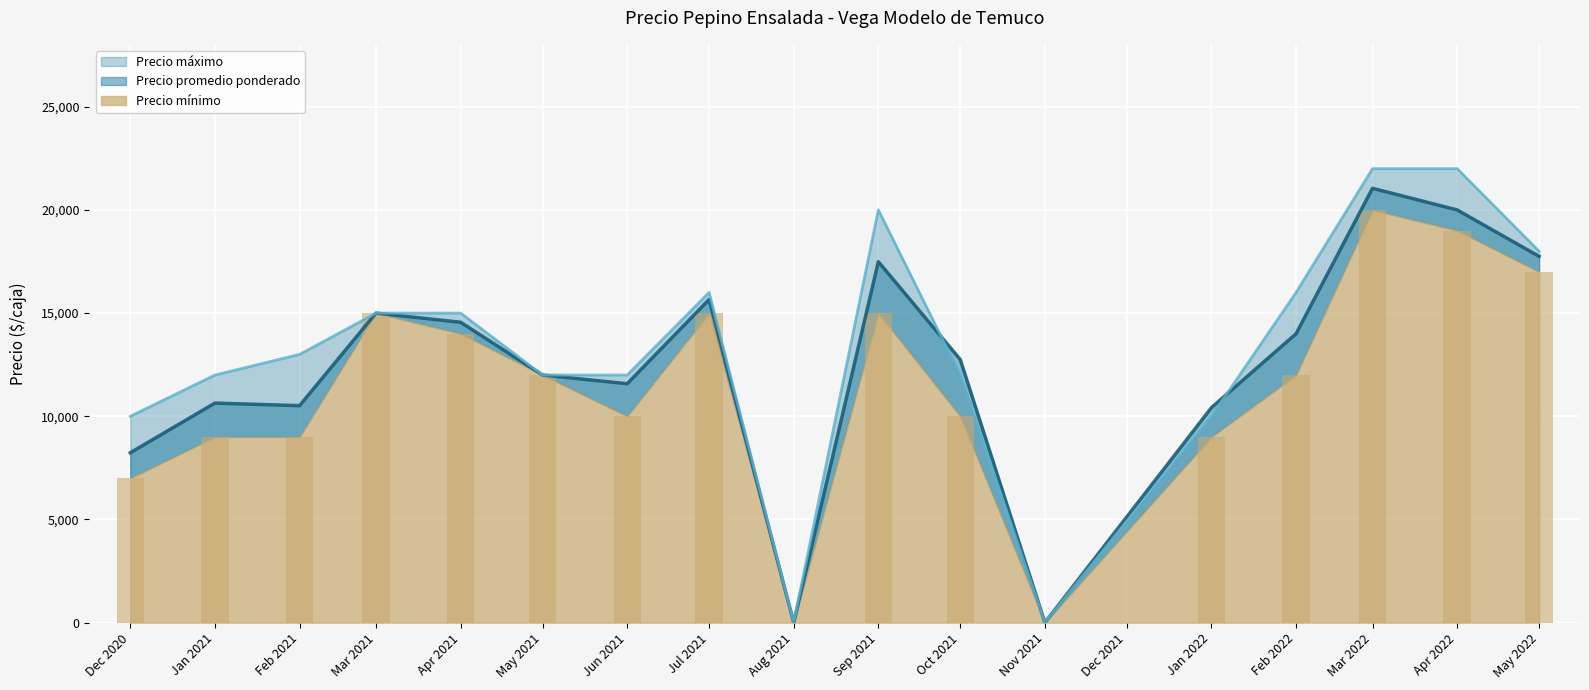

Which label corresponds to the smallest value in the chart?

Aug 2021